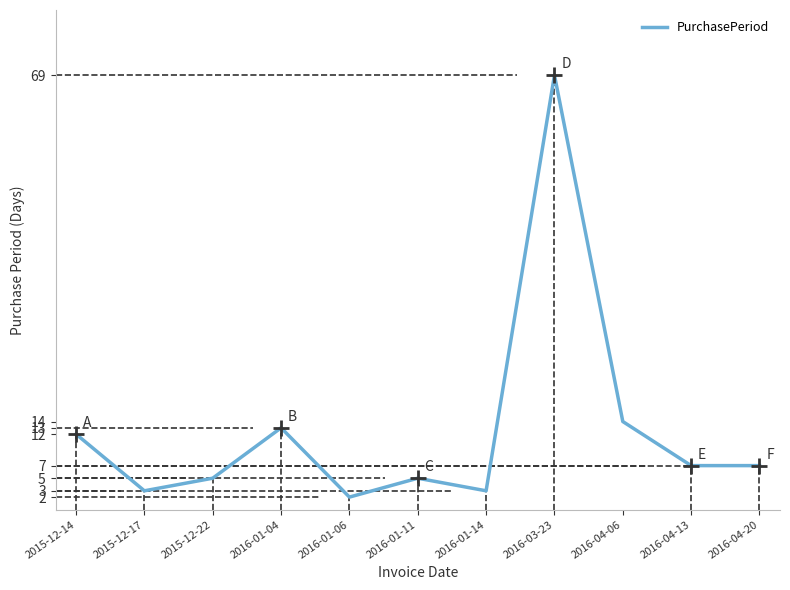

Does the chart have visible grid lines?

No